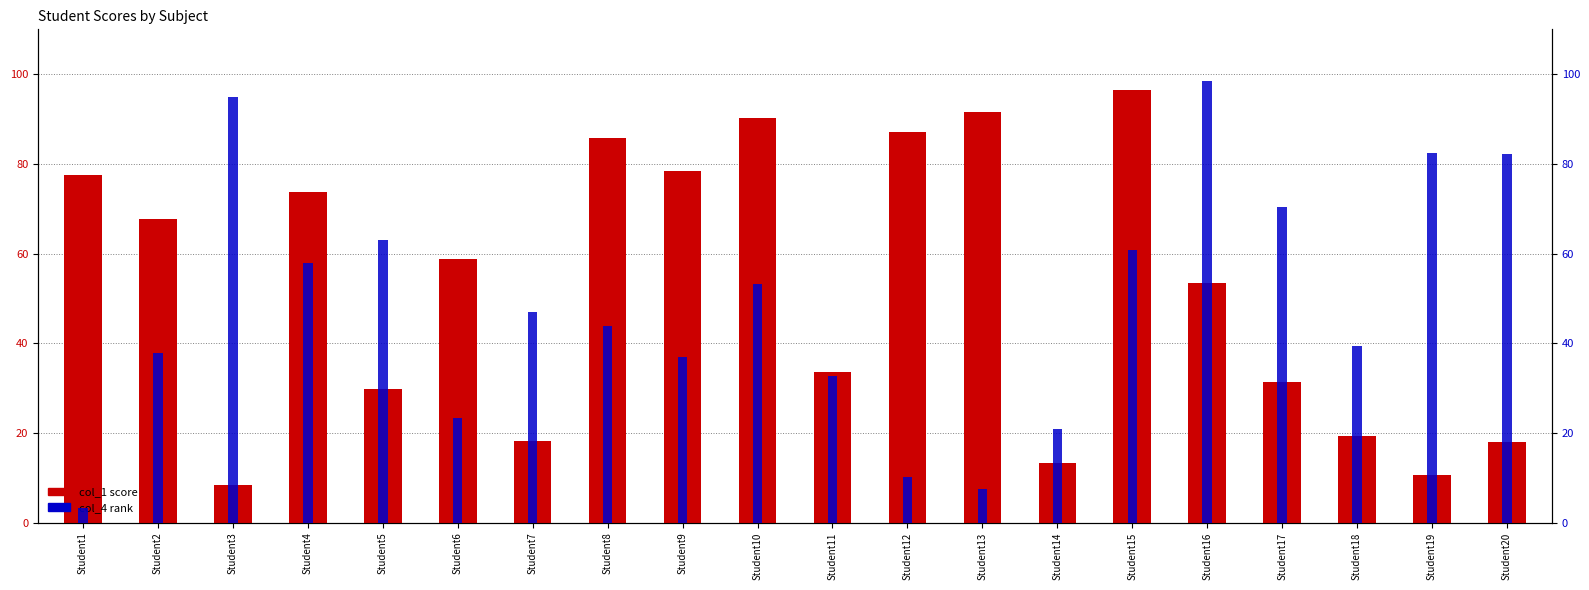

What is the sum of the col_4 (rank) values at Student6 and Student10?

76.5